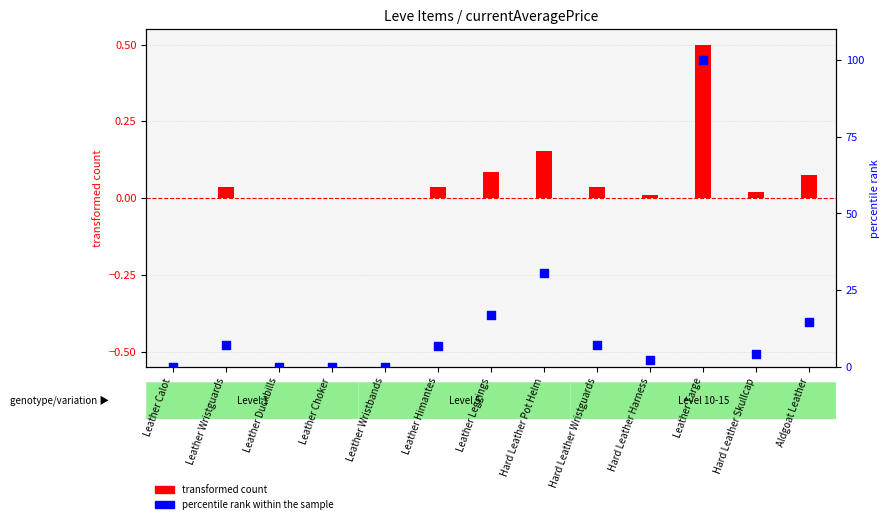

Approximately how many times larger is the value at Hard Leather Wristguards compared to Hard Leather Harness?

3.3